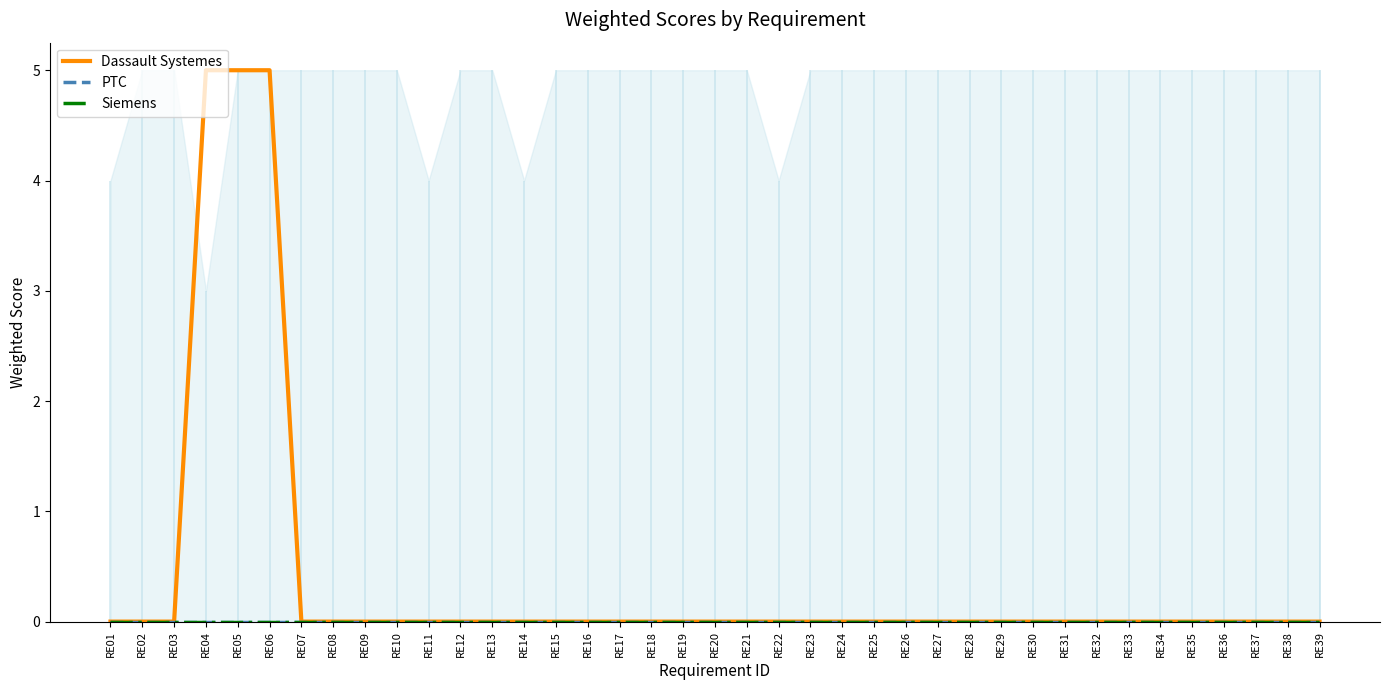

At how many categories does at least one series exceed 0?

3